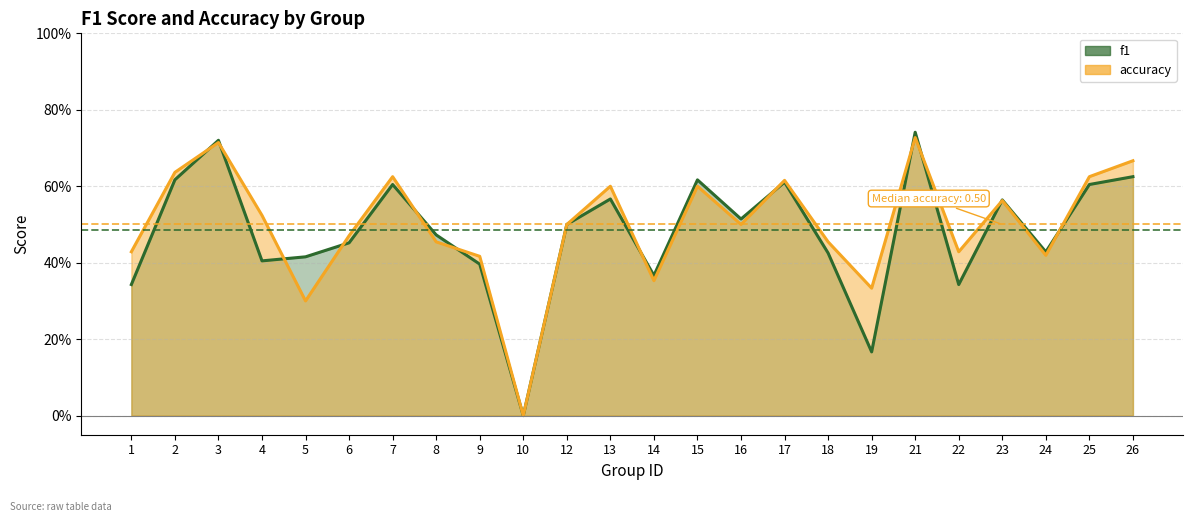

Between 19 and 14, which is larger?

14